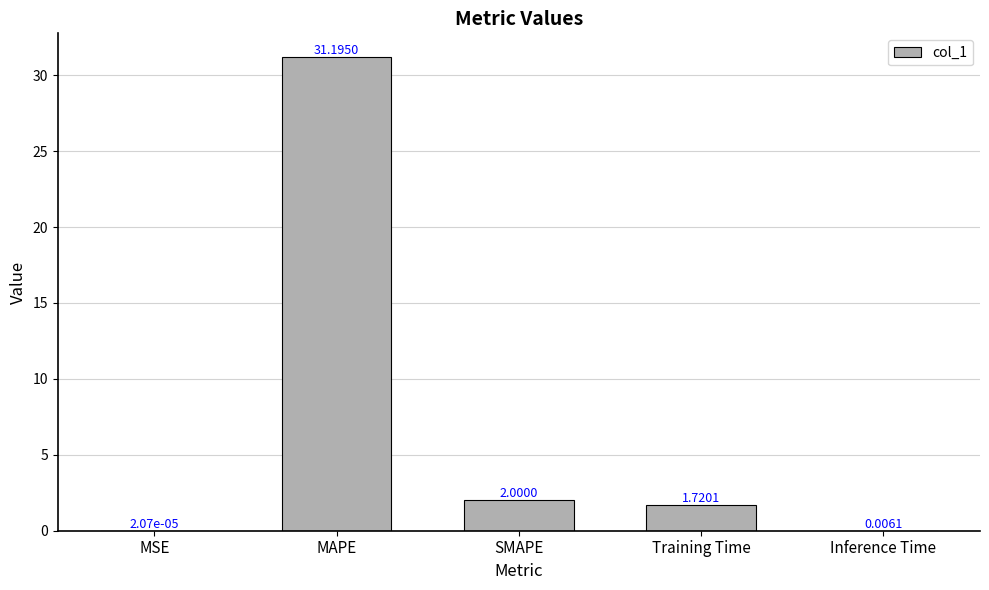

Which category has the highest value across all series?

MAPE